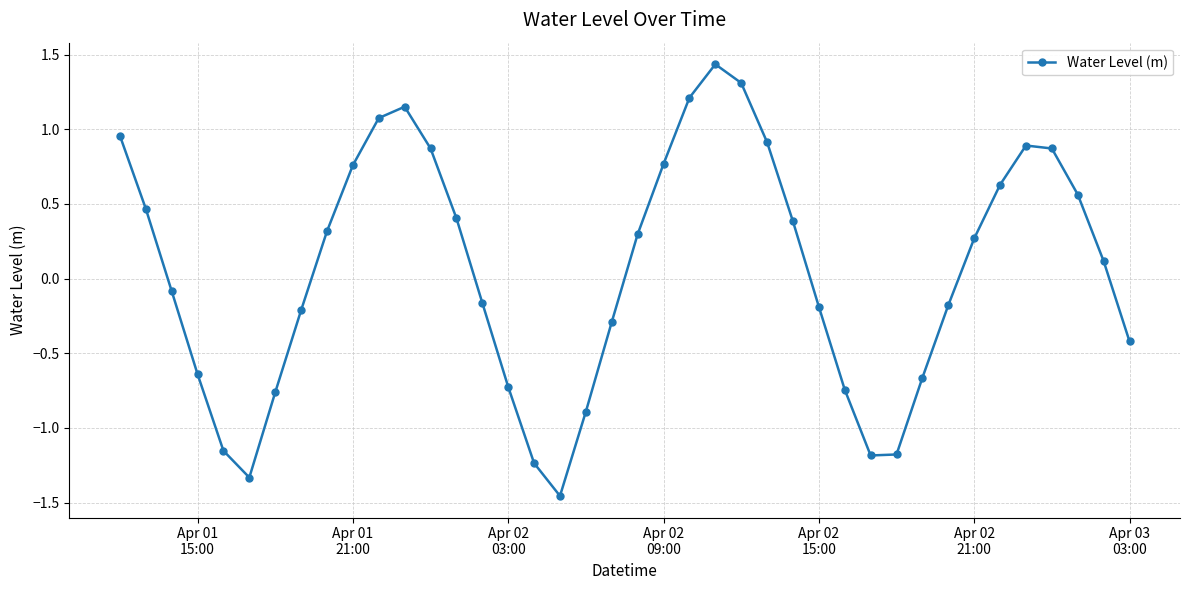

How many points are higher than both their immediate neighbors (excluding endpoints)?

3